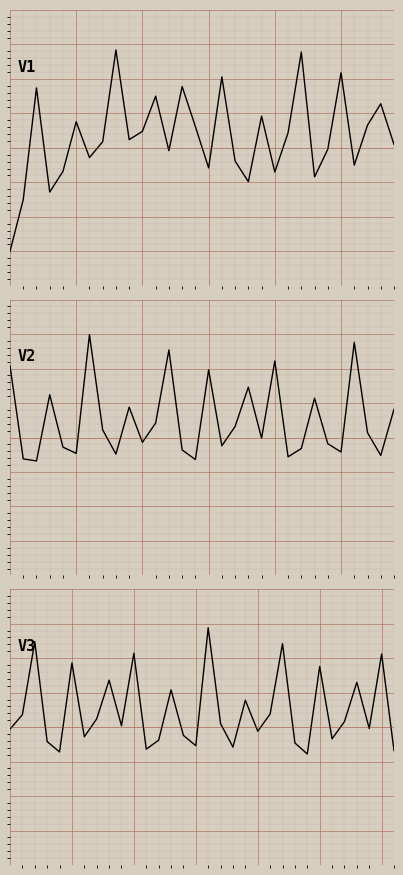

At which category does the data reach its first local peak?

2